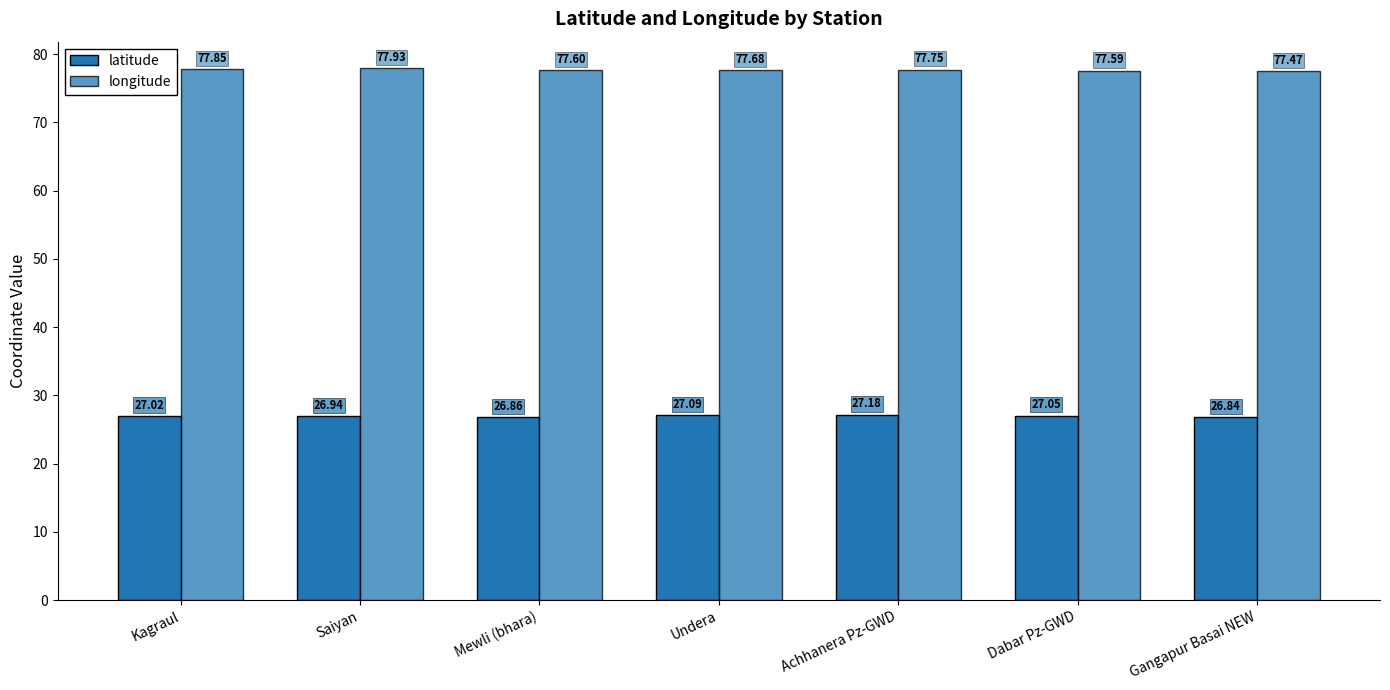

How many bars are there in total?

14